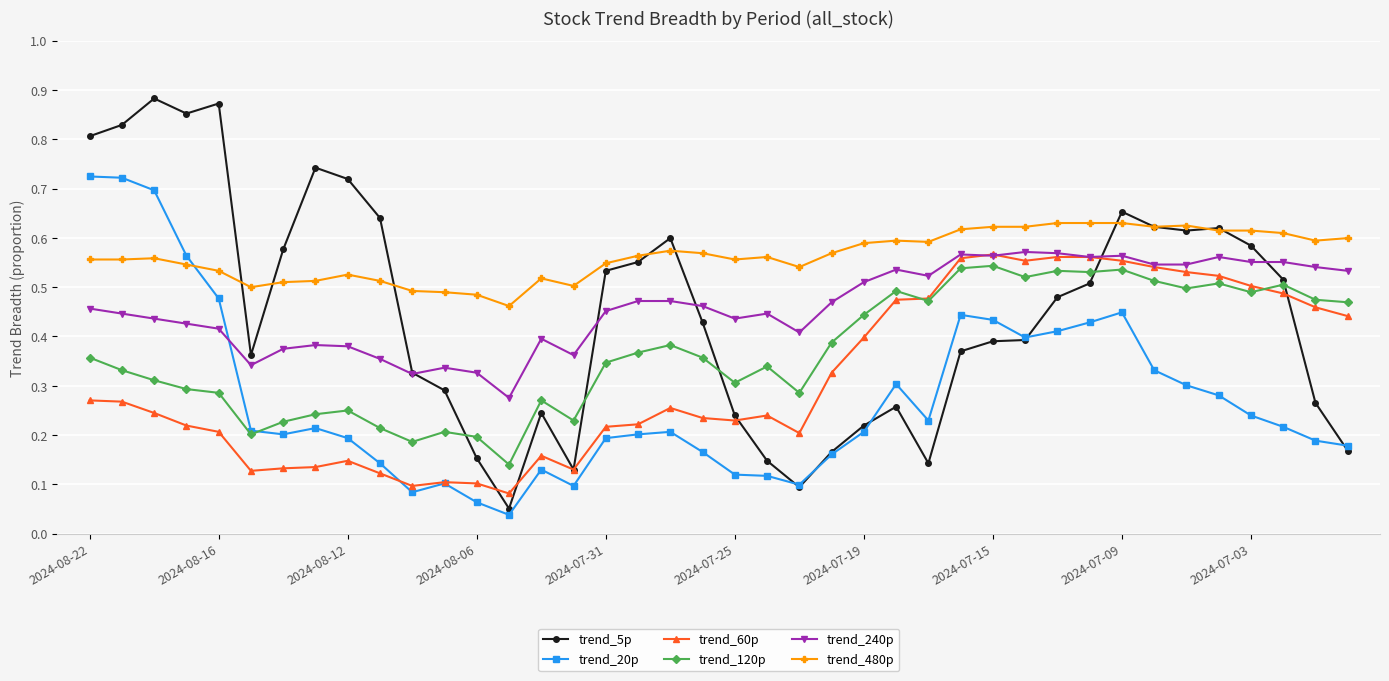

True or false: trend_120p has more than 1 interior local peaks.

True